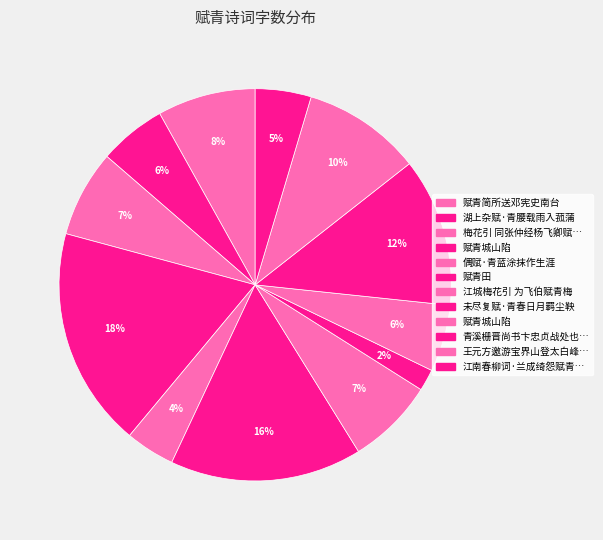

Count the number of slices in the pie.

12